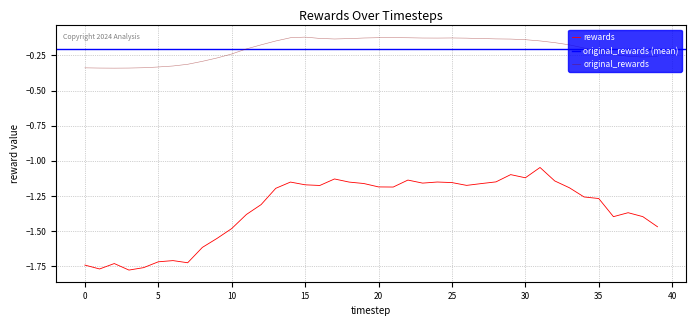

Count the number of categories in the chart.

40